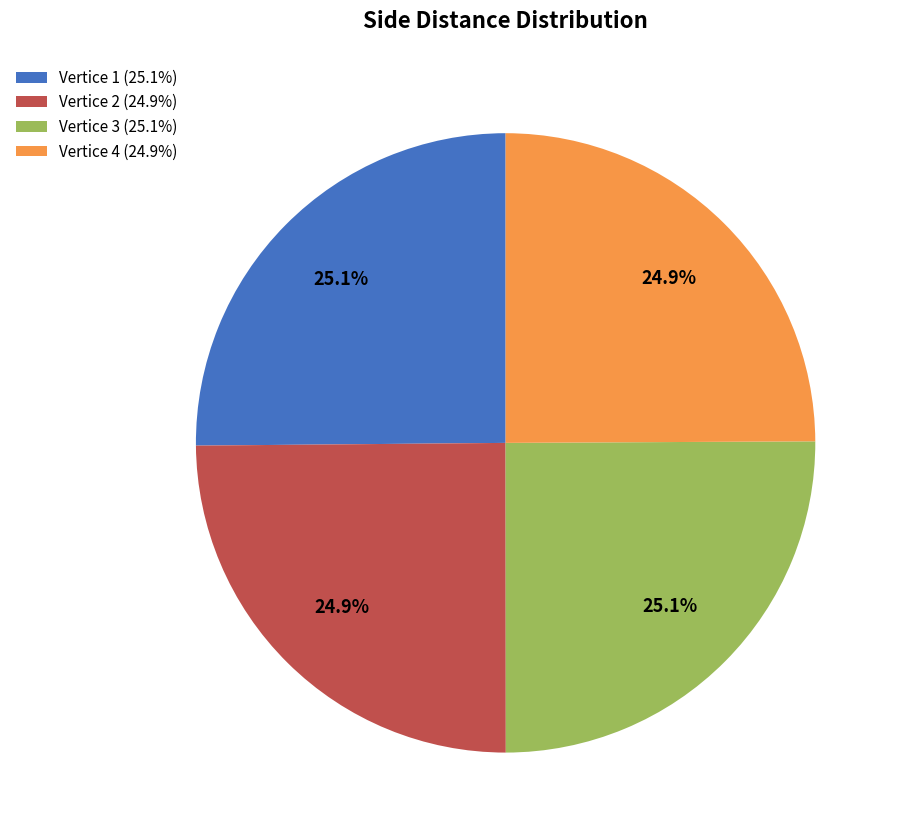

Approximately how many times larger is the value at Vertice 1 (25.1%) compared to Vertice 4 (24.9%)?

1.0